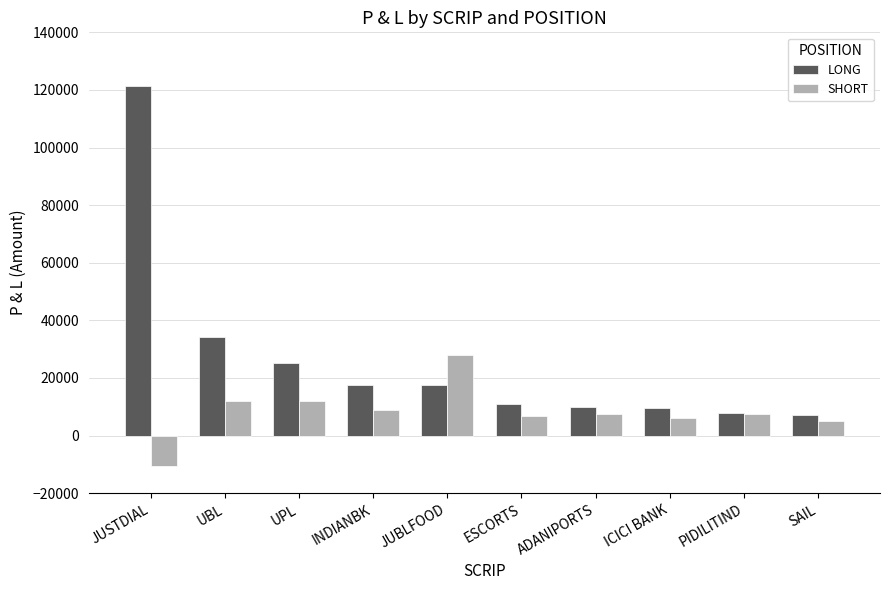

Rank the series at UPL from lowest to highest value.

SHORT, LONG